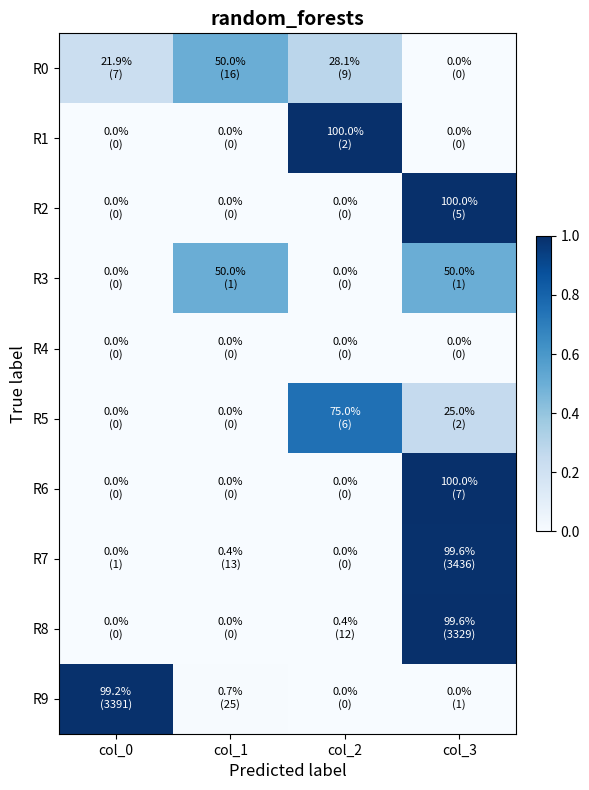

Reading right to left, extract all data points from this chart.

R0: col_3=0.0	col_2=0.3	col_1=0.5	col_0=0.2
R1: col_3=0.0	col_2=1.0	col_1=0.0	col_0=0.0
R2: col_3=1.0	col_2=0.0	col_1=0.0	col_0=0.0
R3: col_3=0.5	col_2=0.0	col_1=0.5	col_0=0.0
R4: col_3=0.0	col_2=0.0	col_1=0.0	col_0=0.0
R5: col_3=0.2	col_2=0.8	col_1=0.0	col_0=0.0
R6: col_3=1.0	col_2=0.0	col_1=0.0	col_0=0.0
R7: col_3=1.0	col_2=0.0	col_1=0.0	col_0=0.0
R8: col_3=1.0	col_2=0.0	col_1=0.0	col_0=0.0
R9: col_3=0.0	col_2=0.0	col_1=0.0	col_0=1.0